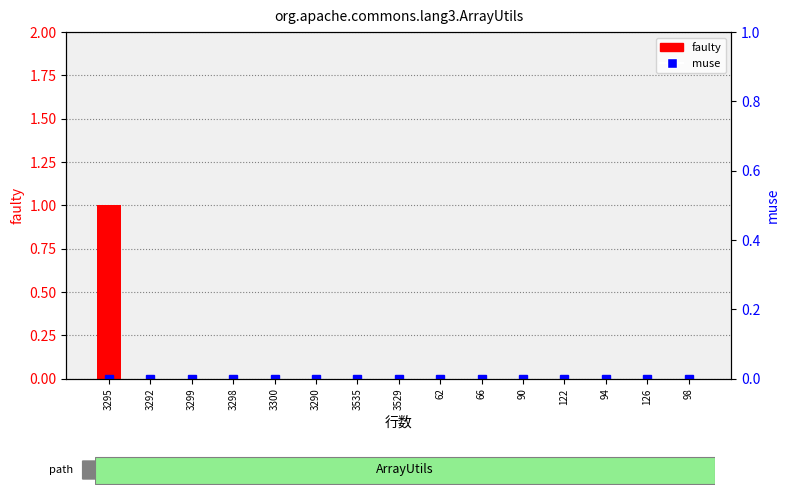

What is the label of the 8th bar from the right?

3529